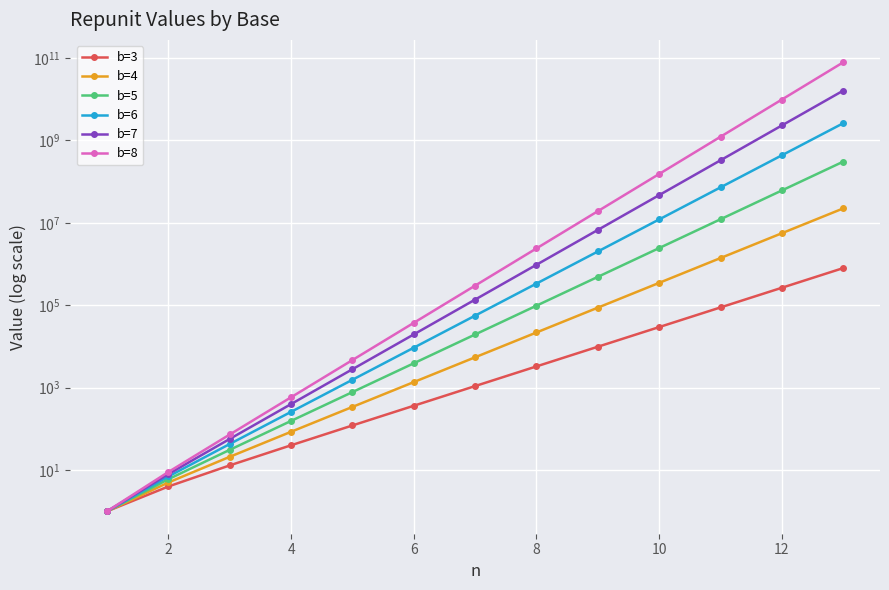

True or false: b=8 and b=3 cross at least once.

False